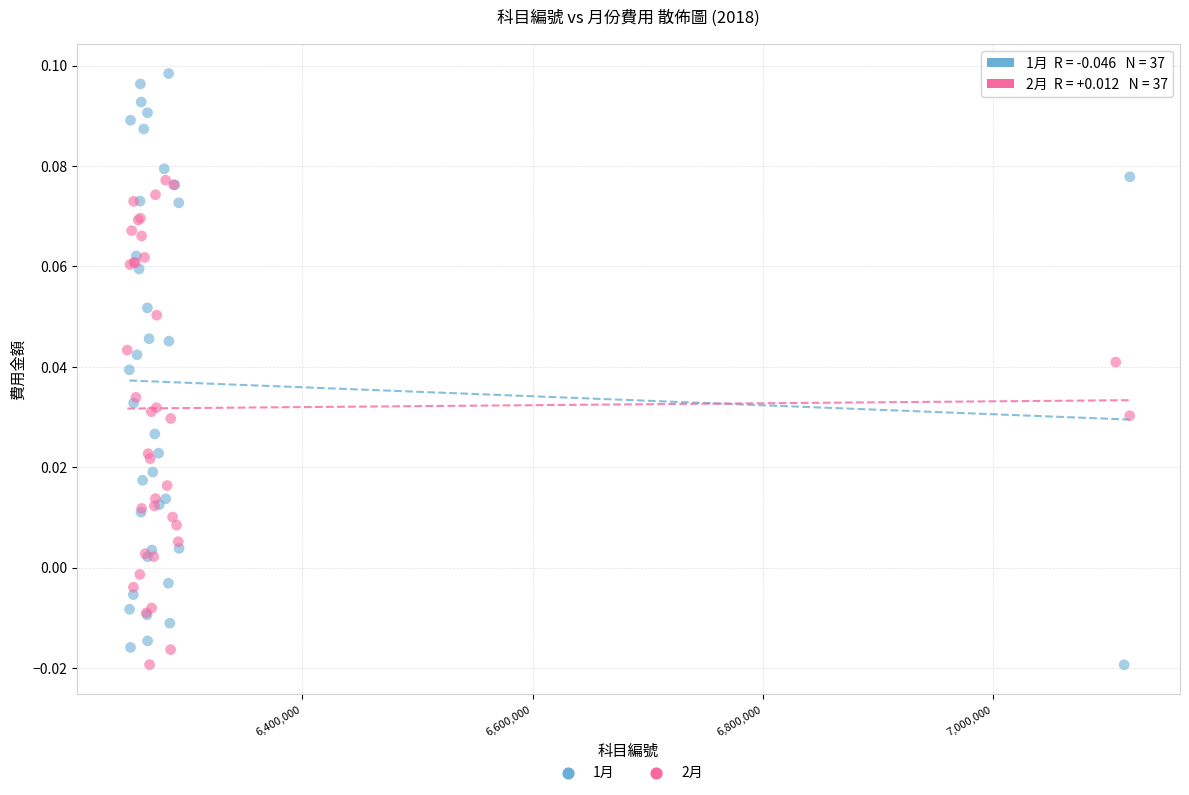

Which series has the largest Y range (max minus min)?

1月